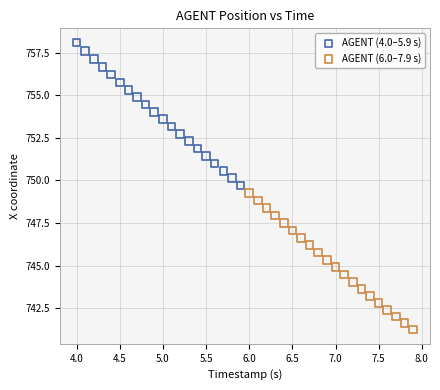

Which series reaches the minimum Y coordinate?

AGENT (6.0–7.9 s)